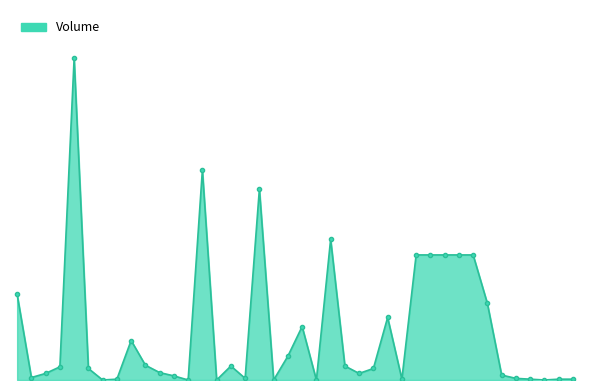

List the labels in order of value, largest first.

2021-04-08, 2021-04-21, 2021-04-27, 2021-05-04, 2021-05-12, 2021-05-13, 2021-05-14, 2021-05-17, 2021-05-18, 2021-04-01, 2021-05-19, 2021-05-10, 2021-04-30, 2021-04-14, 2021-04-29, 2021-04-15, 2021-04-23, 2021-05-05, 2021-04-07, 2021-04-09, 2021-05-07, 2021-04-16, 2021-04-06, 2021-05-06, 2021-05-20, 2021-04-19, 2021-04-05, 2021-04-26, 2021-05-21, 2021-04-13, 2021-05-11, 2021-05-24, 2021-05-26, 2021-05-27, 2021-04-12, 2021-04-20, 2021-04-22, 2021-04-28, 2021-05-03, 2021-05-25